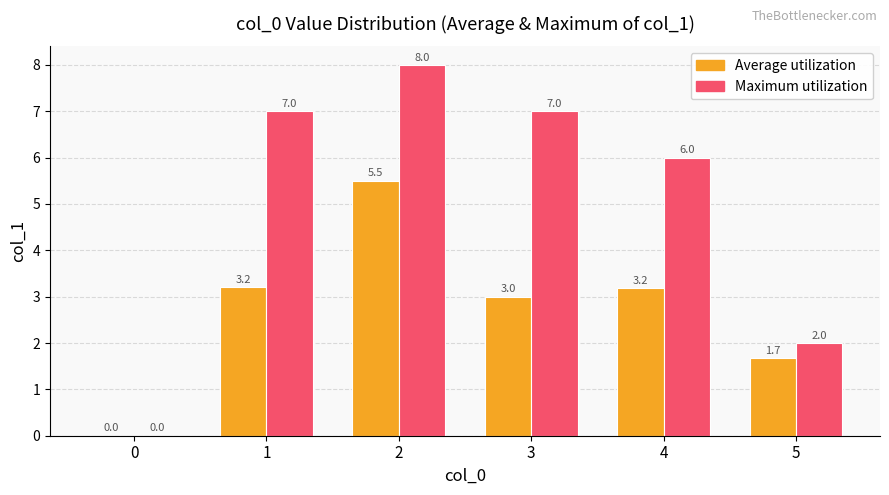

Read the Average utilization value at 4.

3.2